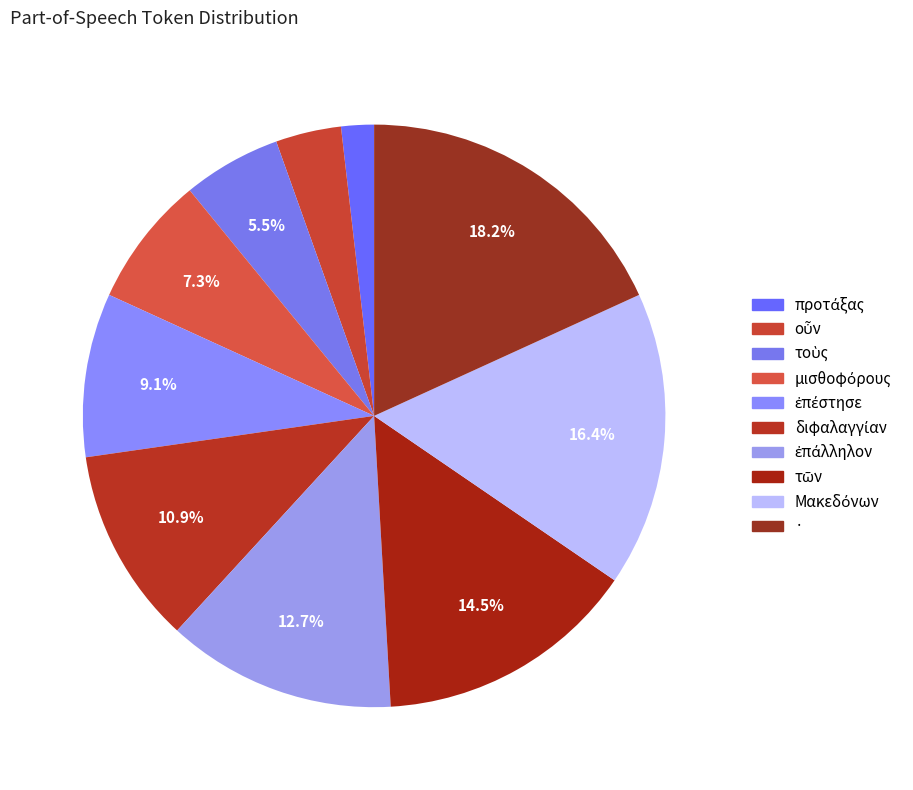

To the nearest percent, what is the average slice percentage?

10%